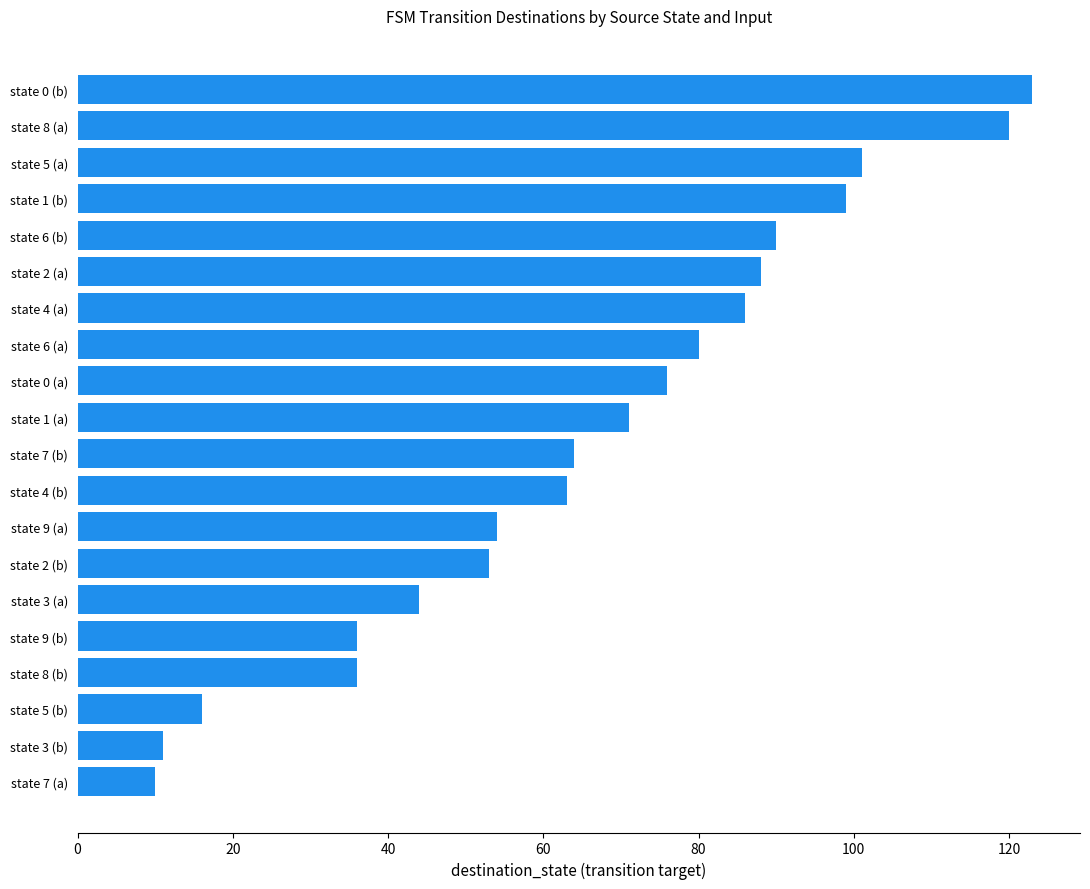

Is it true that the value at state 3 (b) is 20?

False